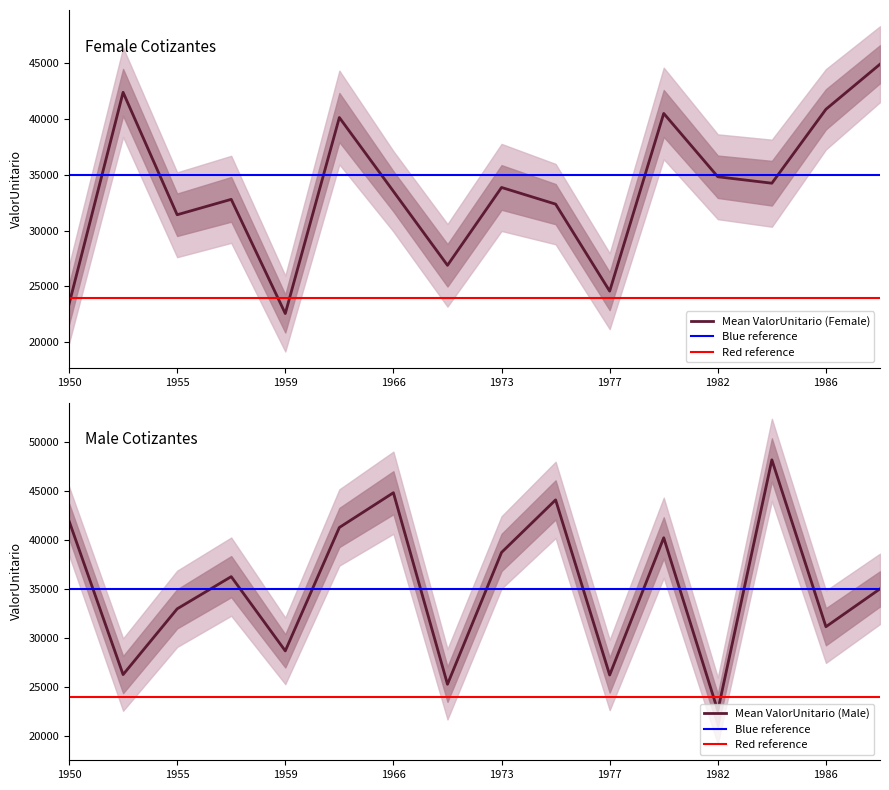

Which category has the highest value in the Mean ValorUnitario (Male) series?

1985